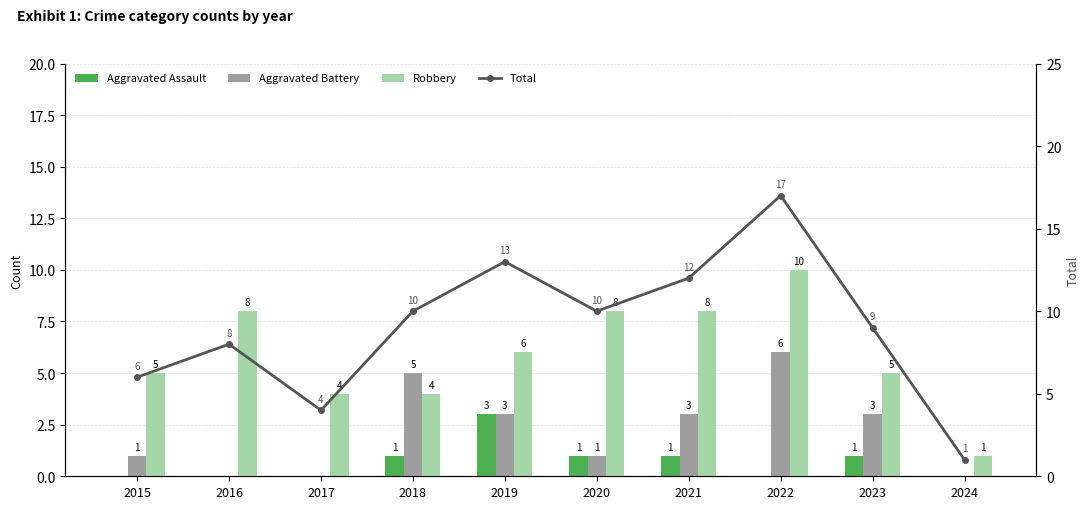

What is the value of the Robbery bar at the 9th from the left?

5